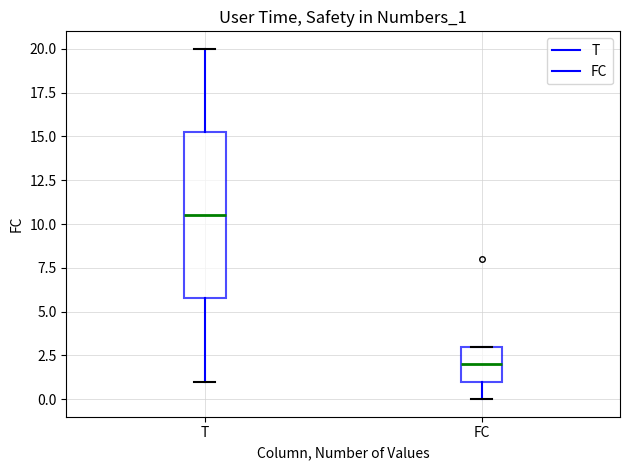

Comparing the boxes themselves (not the whiskers), which one is the tallest?

T